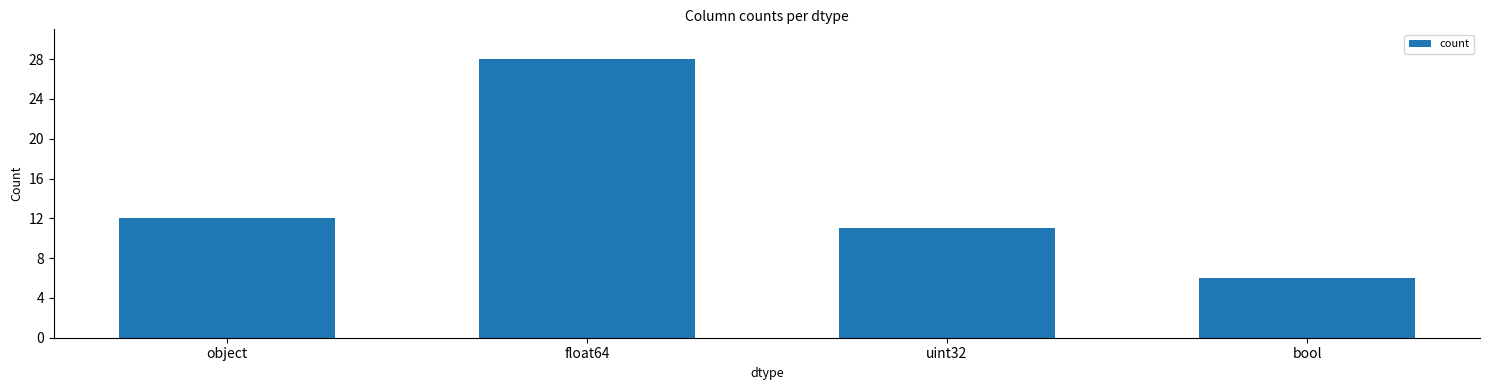

Reading right to left, what are all the values shown in this chart?

bool=6	uint32=11	float64=28	object=12